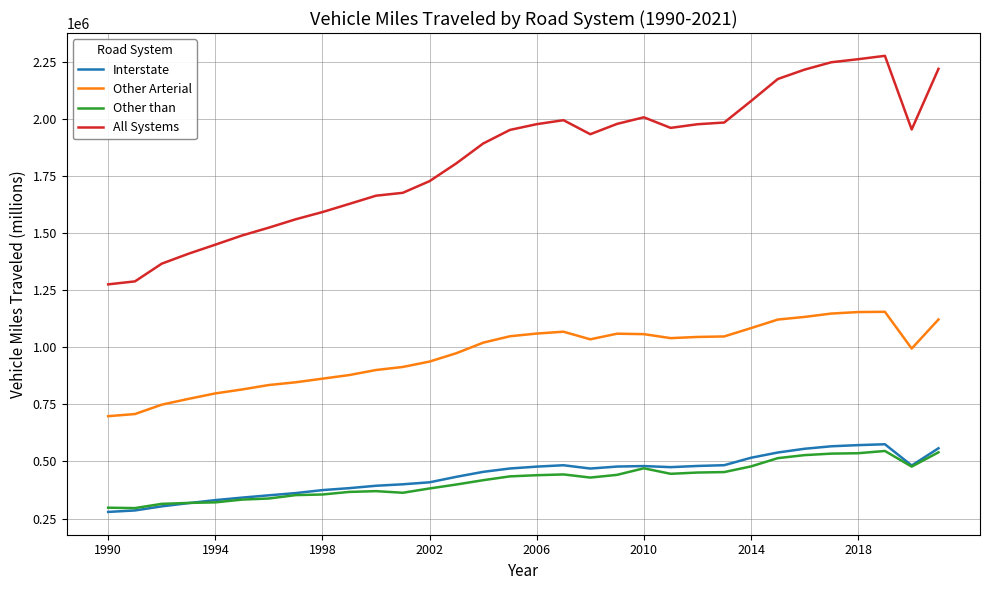

Which series has the largest range (max minus min)?

All Systems